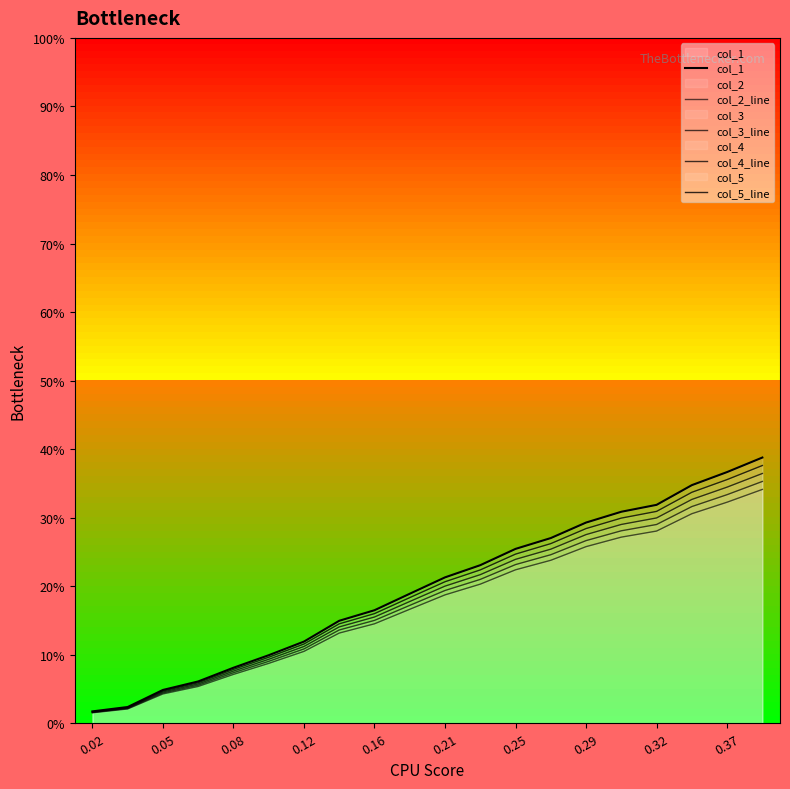

What is the label of the 19th point from the right?

0.05